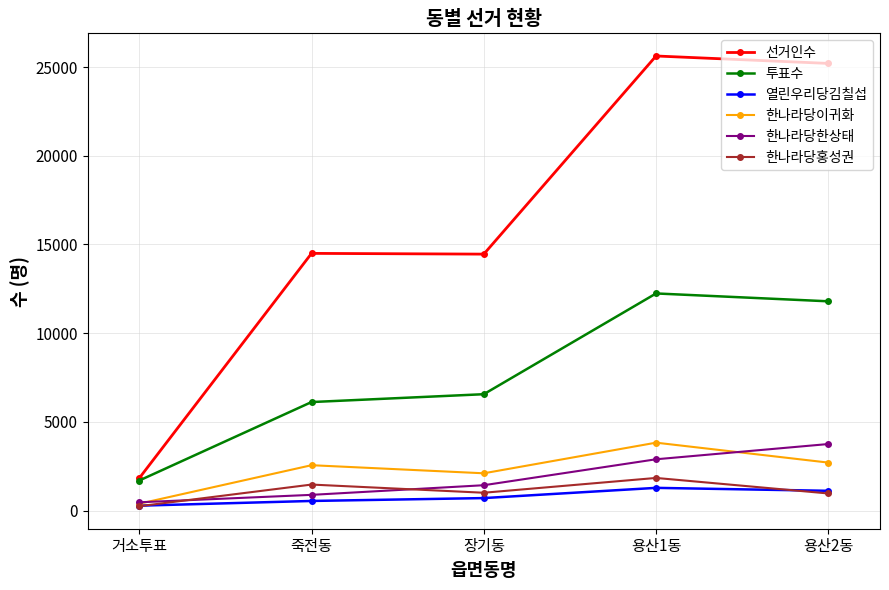

Which series has the largest range (max minus min)?

선거인수